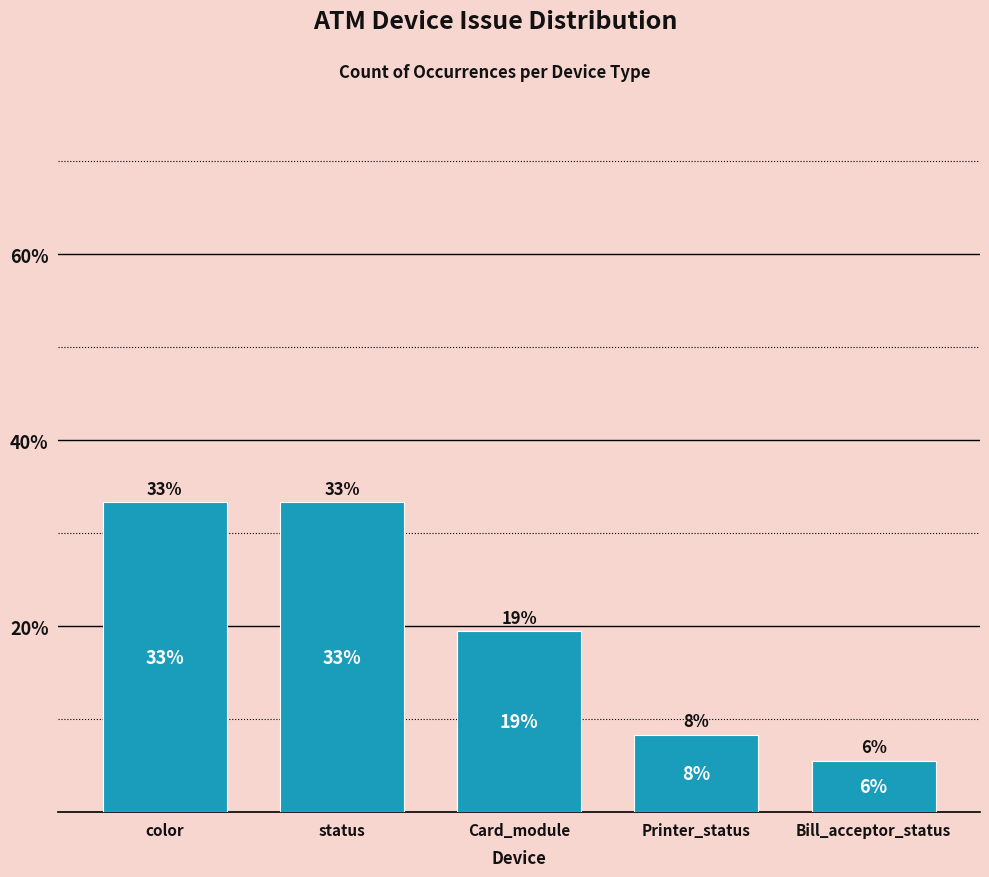

Are the bars horizontal?

No